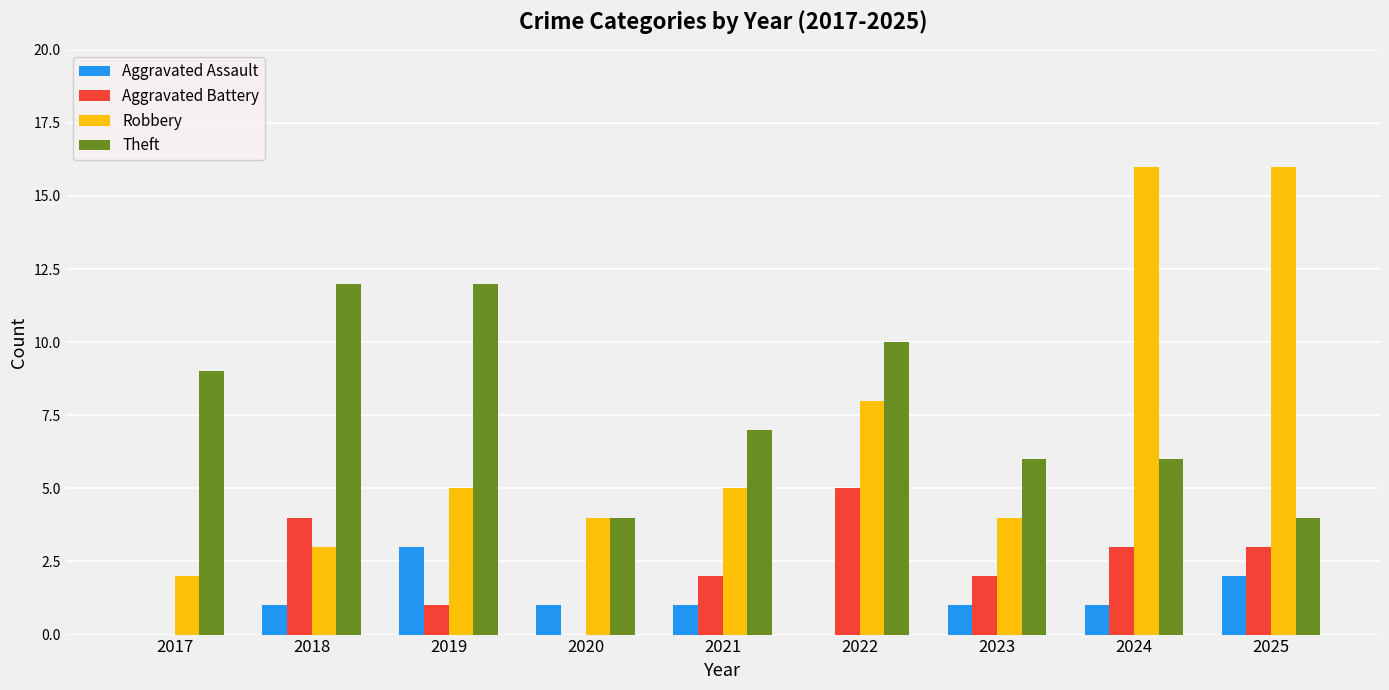

Is it true that Theft equals 9 at 2017?

True